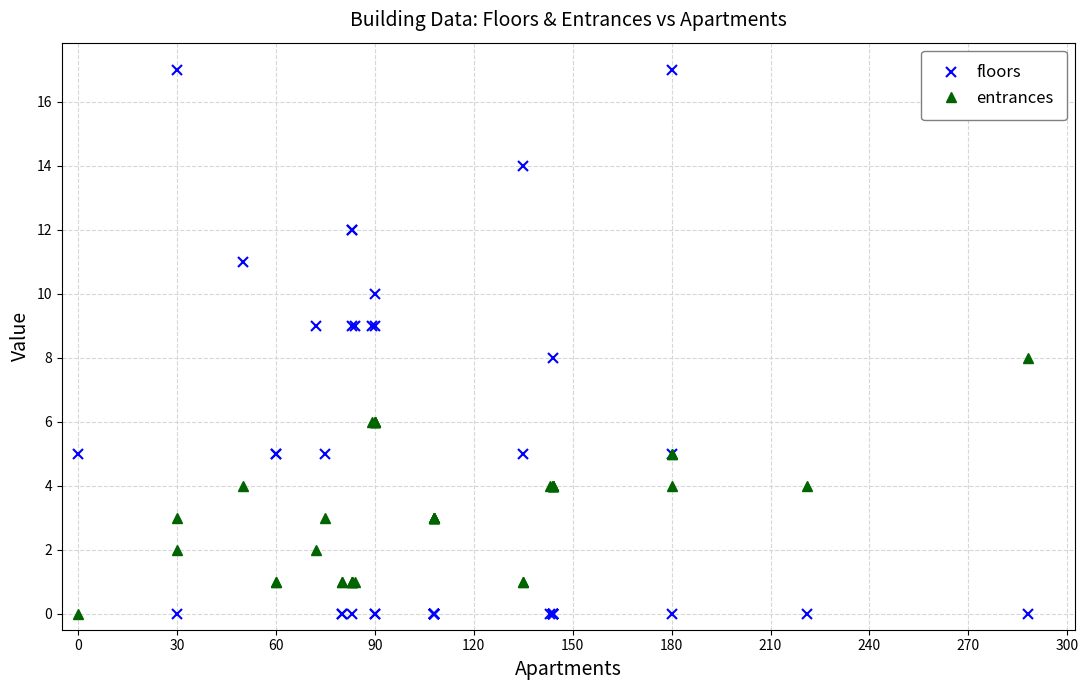

What are all the series names shown in the legend?

floors, entrances